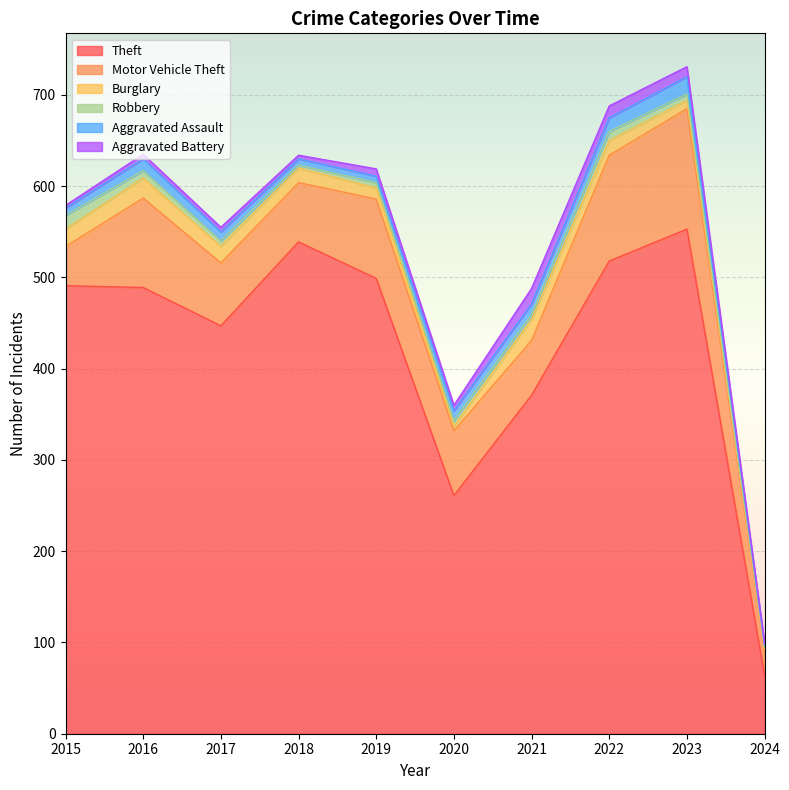

Which series has the largest range (max minus min)?

Theft